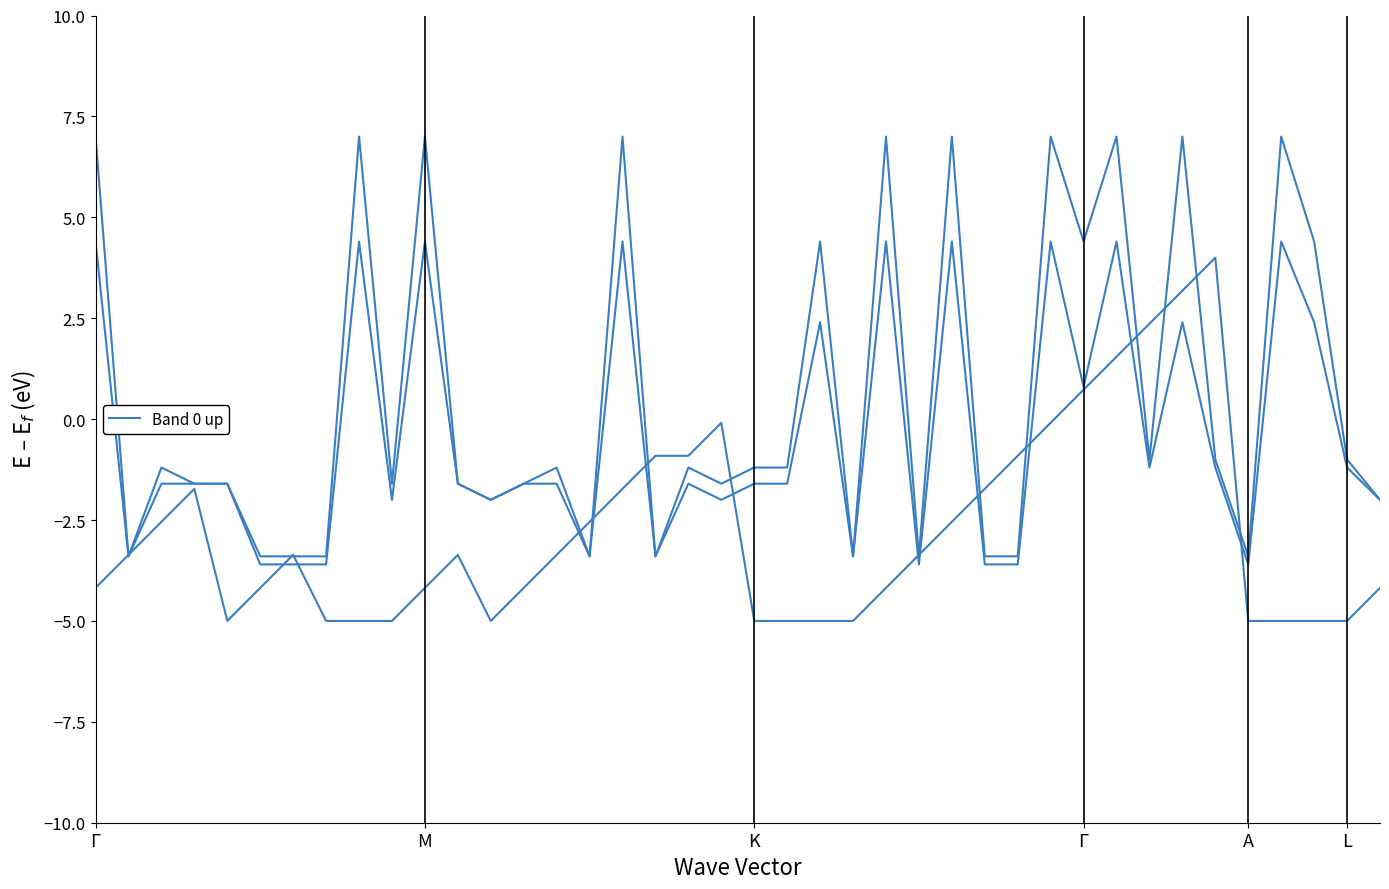

Is it true that Batting Average2 (scaled) equals -1.6 at K?

True